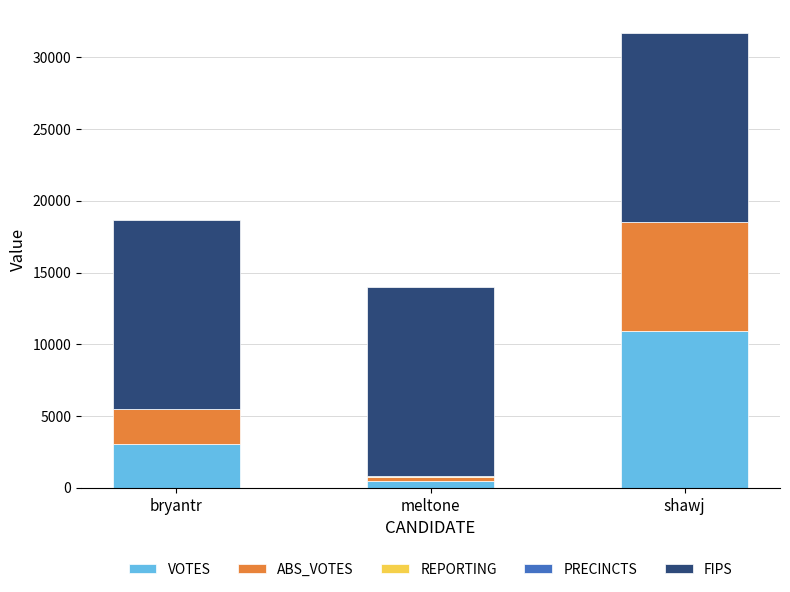

What is the total value across all series at bryantr?

18687